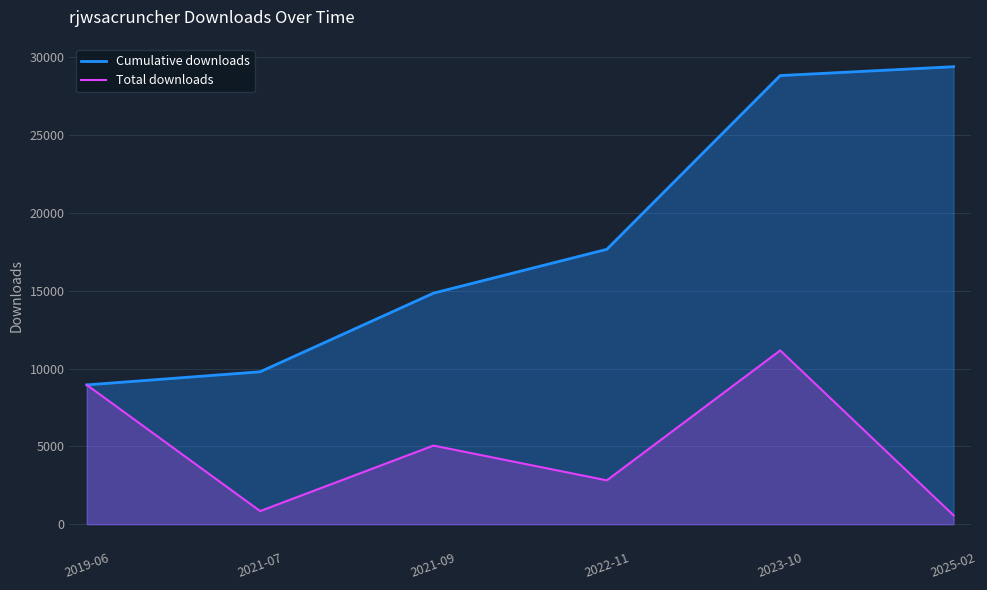

Rank the series by their maximum value, from highest to lowest.

Cumulative downloads, Total downloads